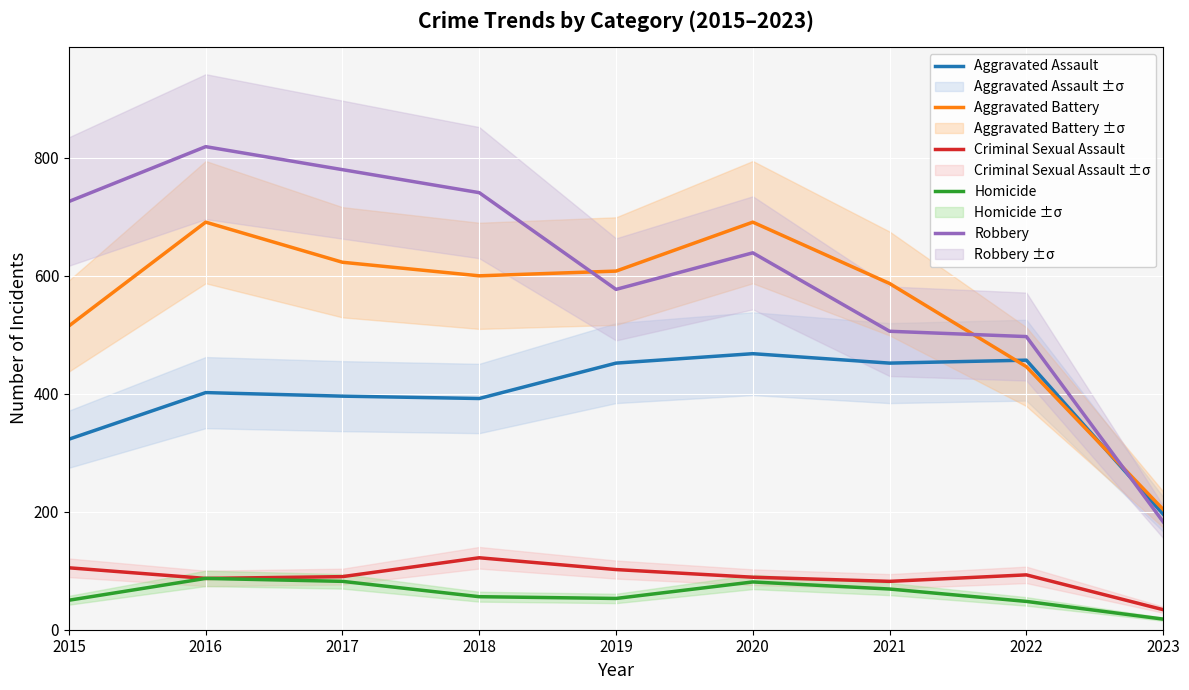

At which category does the chart reach its peak across all series?

2016